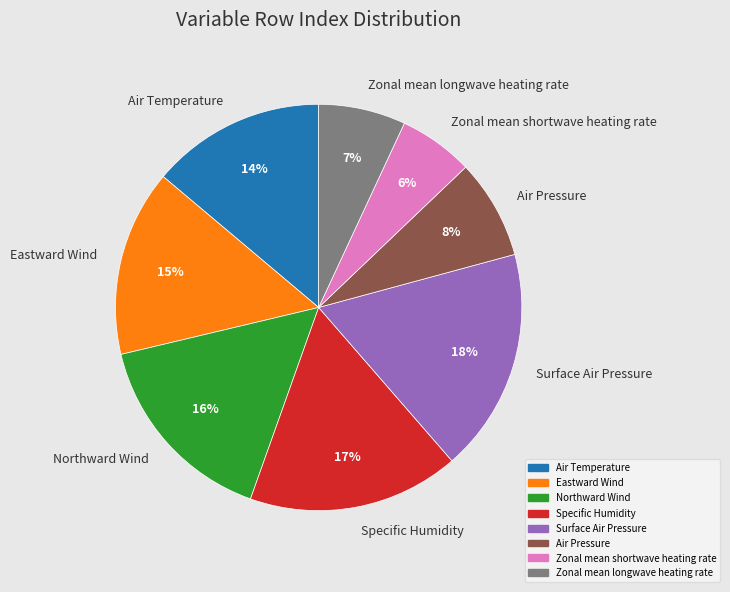

To the nearest percent, what portion does Zonal mean longwave heating rate represent?

7%